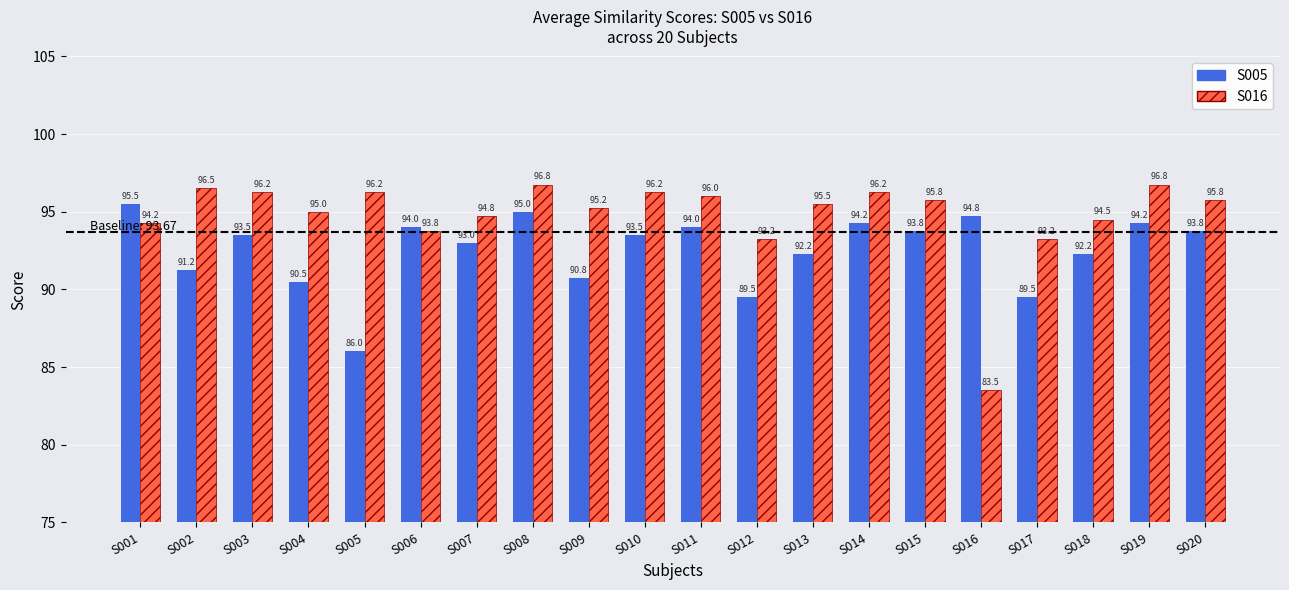

Rank the series at S020 from highest to lowest value.

S016, S005